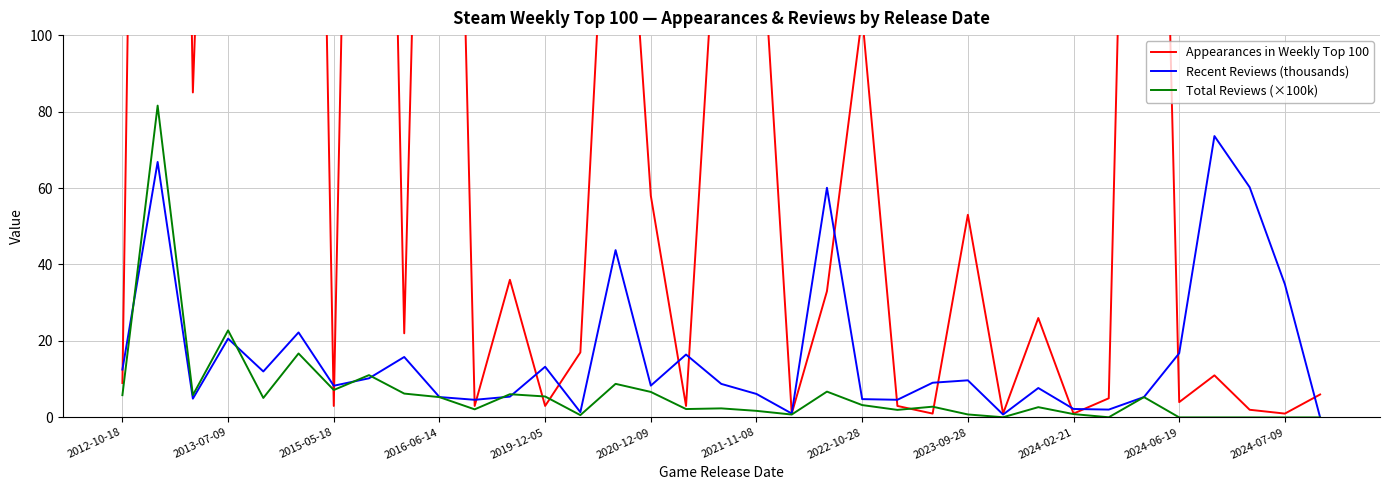

Where is Recent Reviews (thousands) nearest to the value 36?

2024-07-09